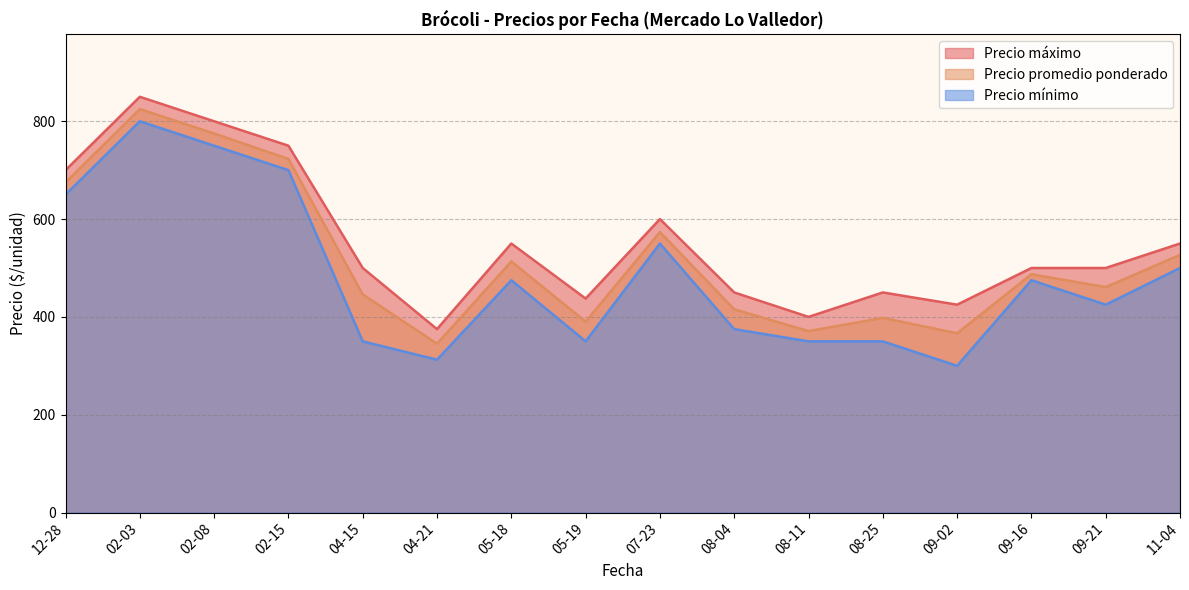

True or false: Precio promedio ponderado has a value of 451 at 34.

True